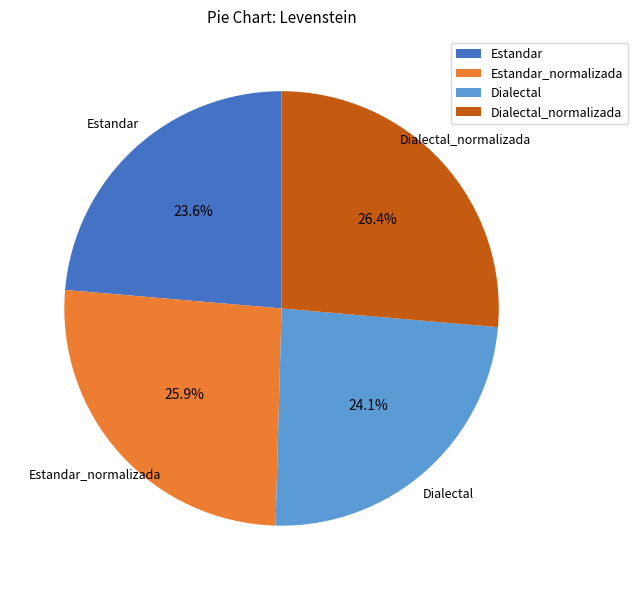

Which has a higher value, Dialectal_normalizada or Dialectal?

Dialectal_normalizada